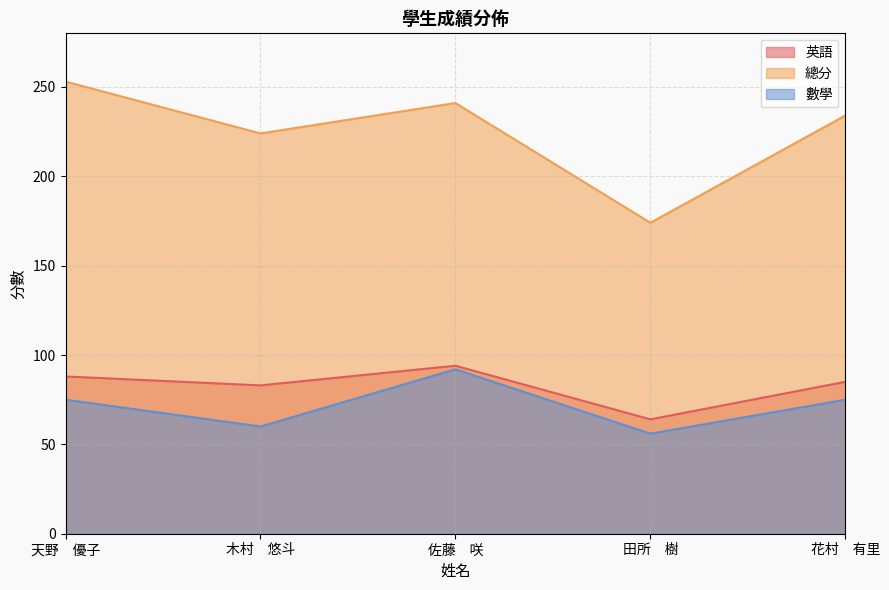

Reading left to right, extract all data points from this chart.

英語: 88	83	94	64	85
總分: 253	224	241	174	234
數學: 75	60	92	56	75